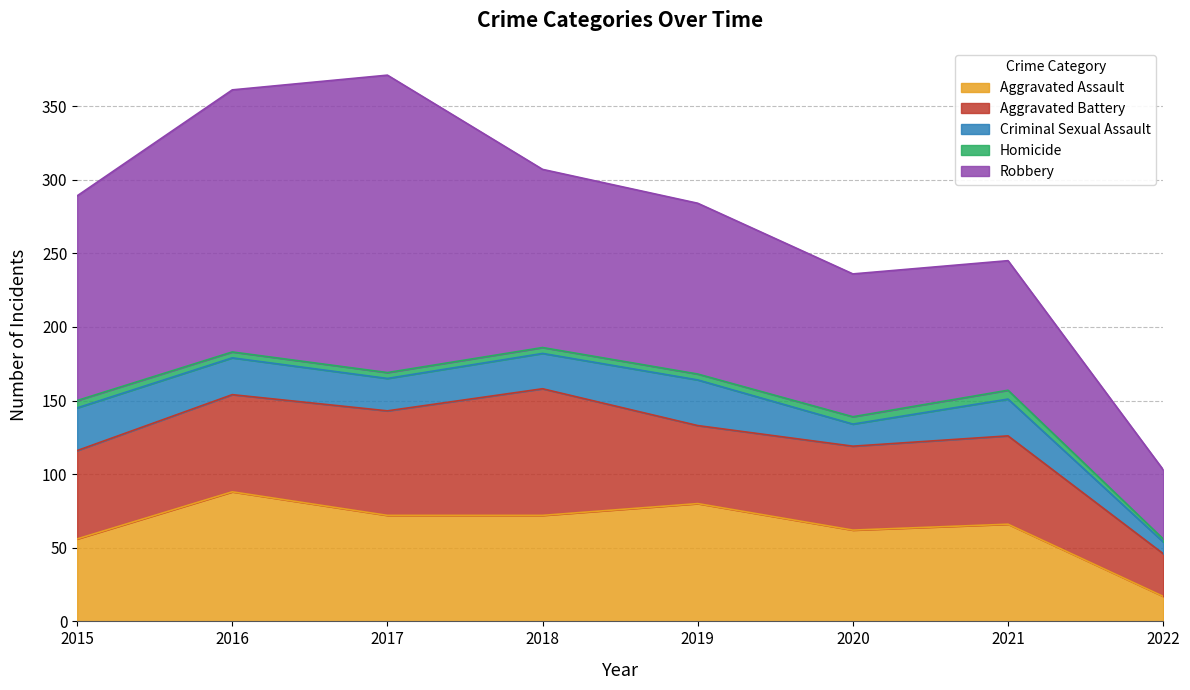

Count the number of data series in this chart.

5